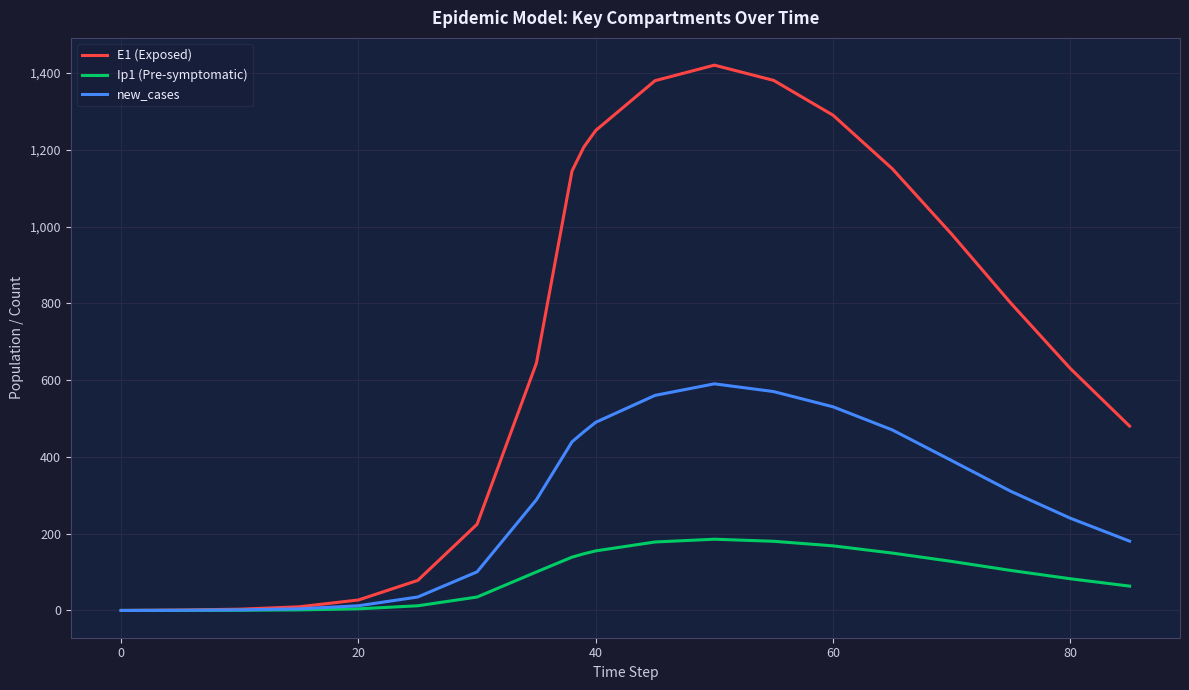

List the series in order of their overall mean, lowest first.

Ip1 (Pre-symptomatic), new_cases, E1 (Exposed)